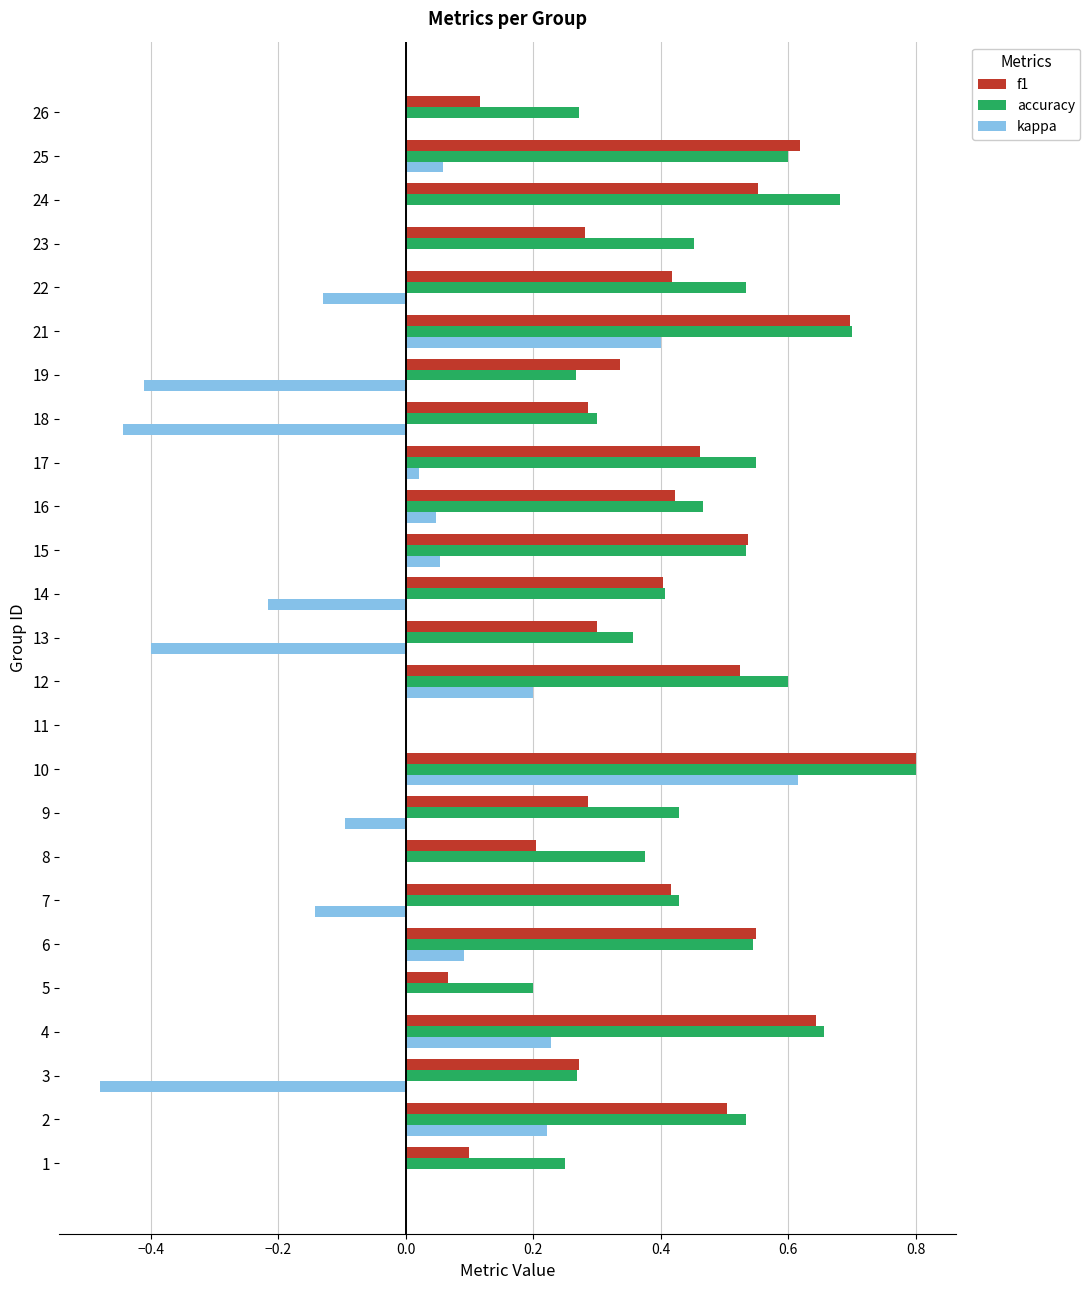

True or false: kappa has a value of -0.4 at 18.

True